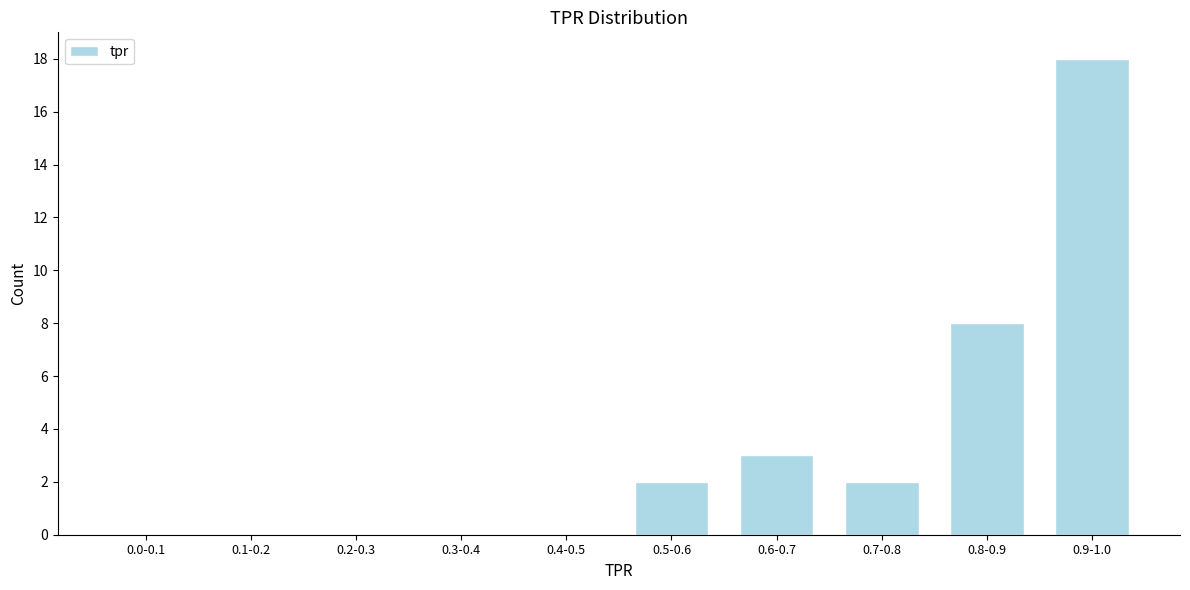

Reading left to right, extract all data points from this chart.

0.0-0.1=0	0.1-0.2=0	0.2-0.3=0	0.3-0.4=0	0.4-0.5=0	0.5-0.6=2	0.6-0.7=3	0.7-0.8=2	0.8-0.9=8	0.9-1.0=18